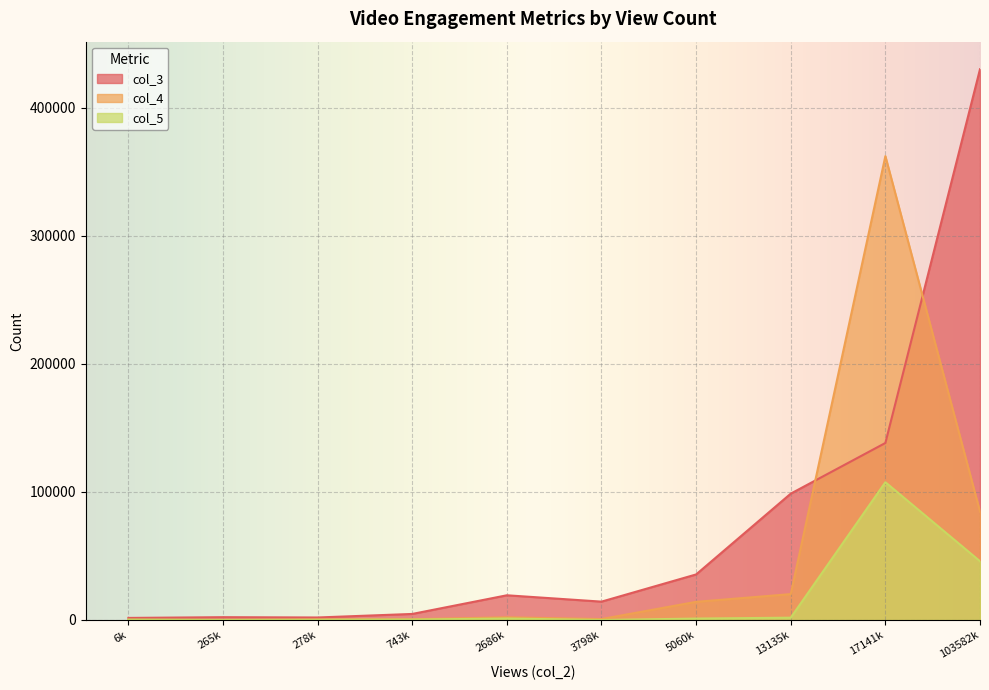

How many times do col_5 and col_4 cross each other?

1